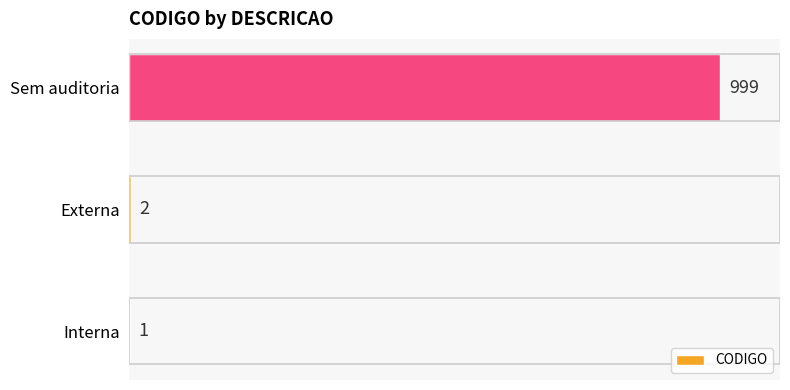

How many categories are shown in the chart?

3